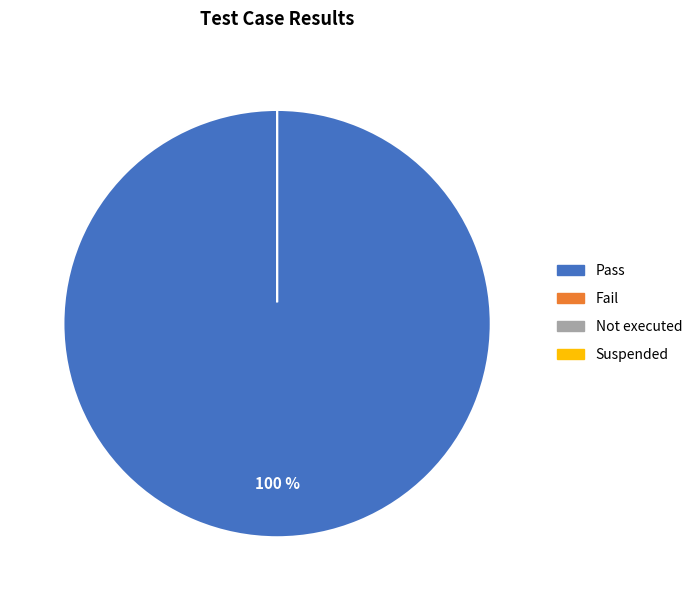

Which category has the biggest portion of the pie?

Pass